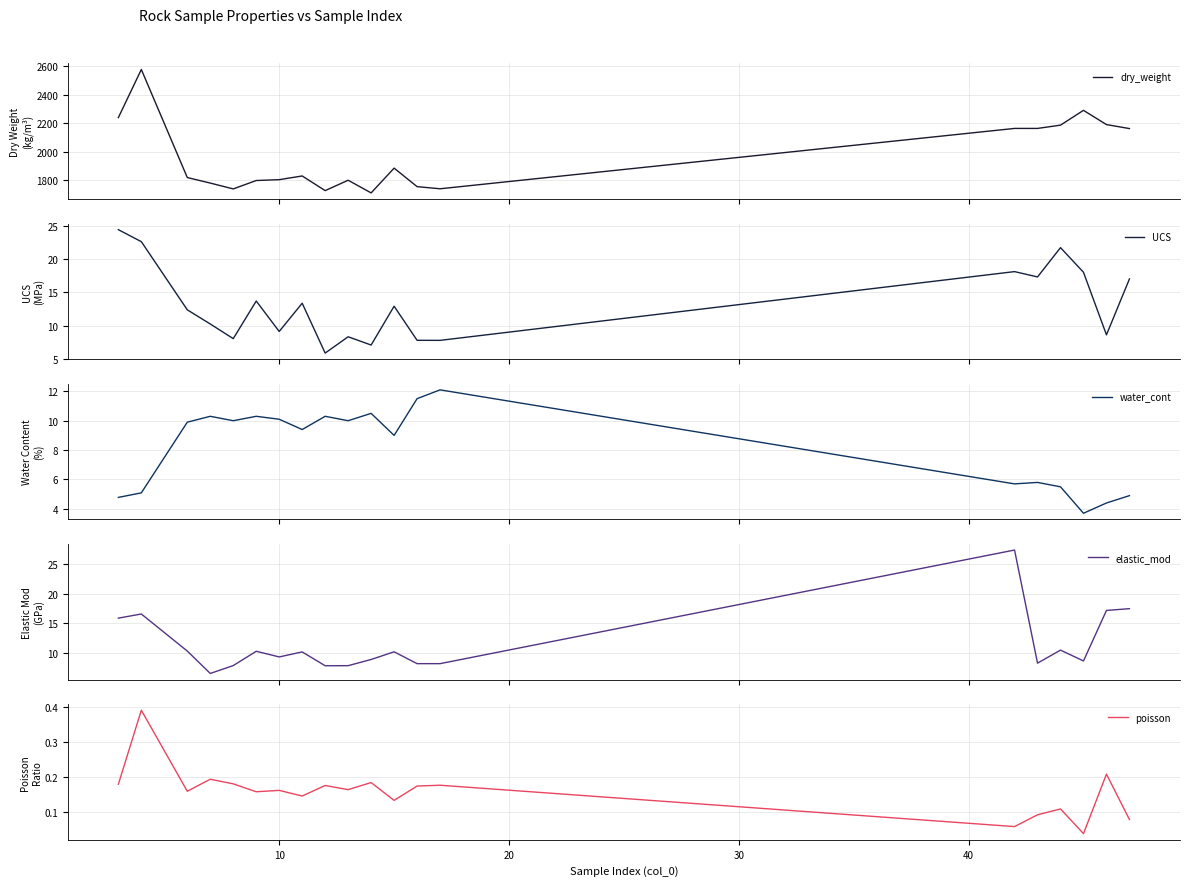

What is the highest value of the dry_weight series?

2578